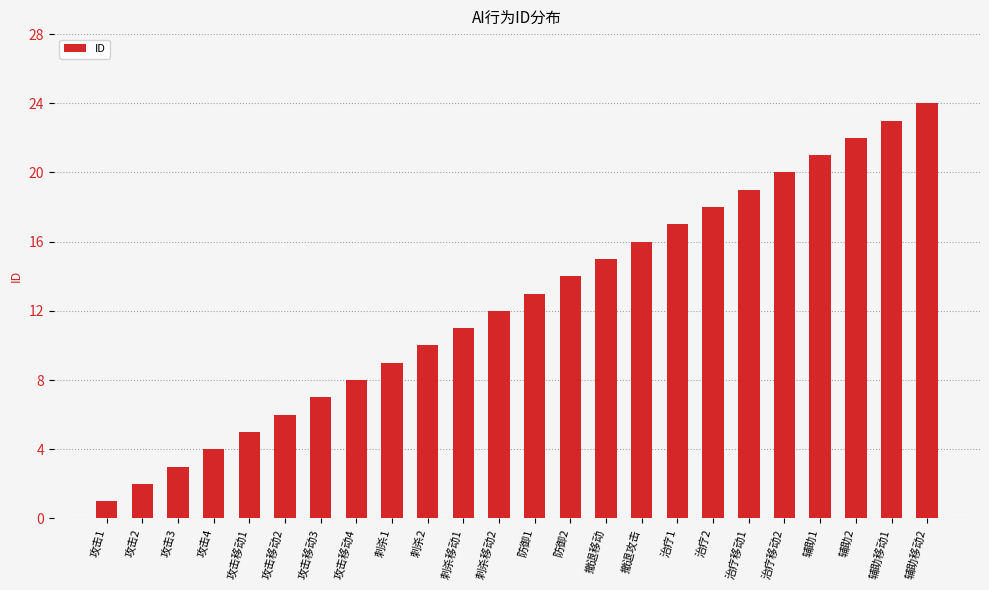

What is the sum of all values?

300